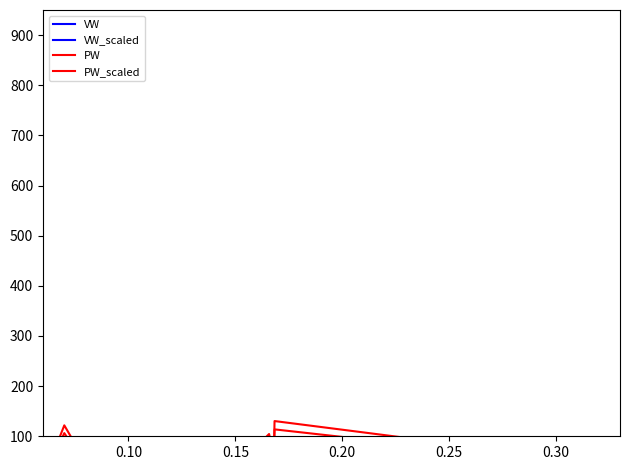

True or false: PW and VW_scaled cross at least once.

False